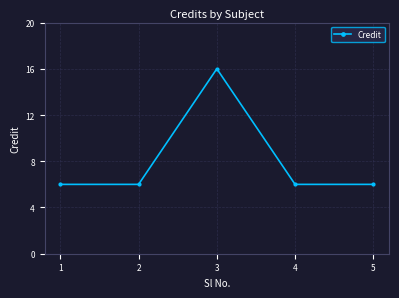

What is the sum of all values?

40